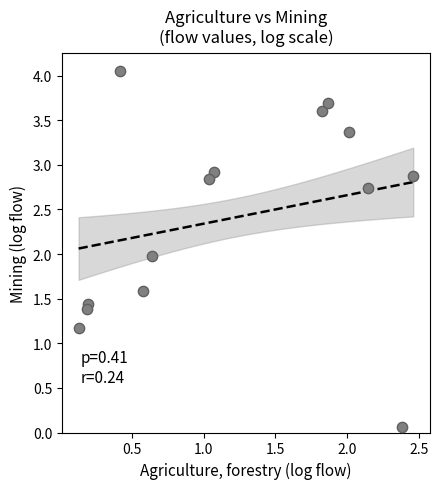

What is the range of Y values (max minus min)?

4.0